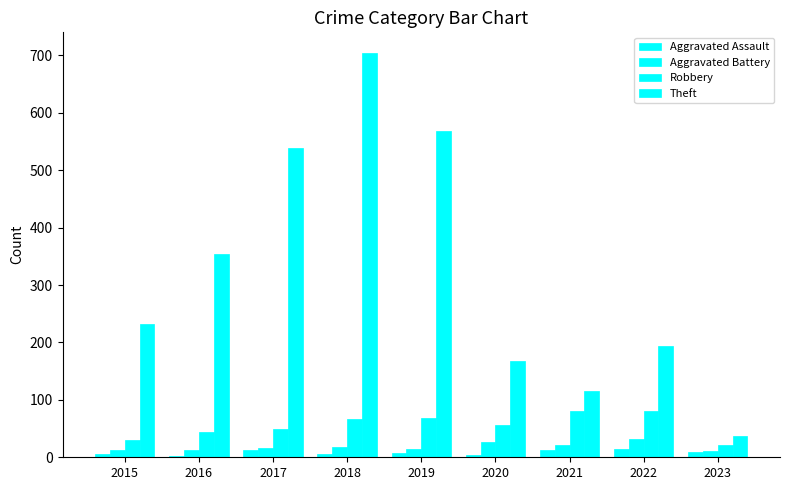

Count the number of data series in this chart.

4